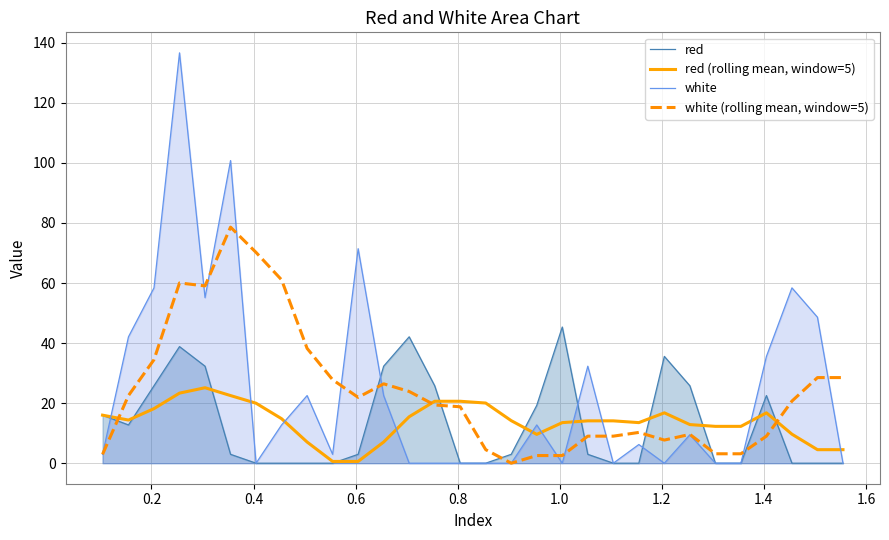

How many lines are shown in the chart?

4